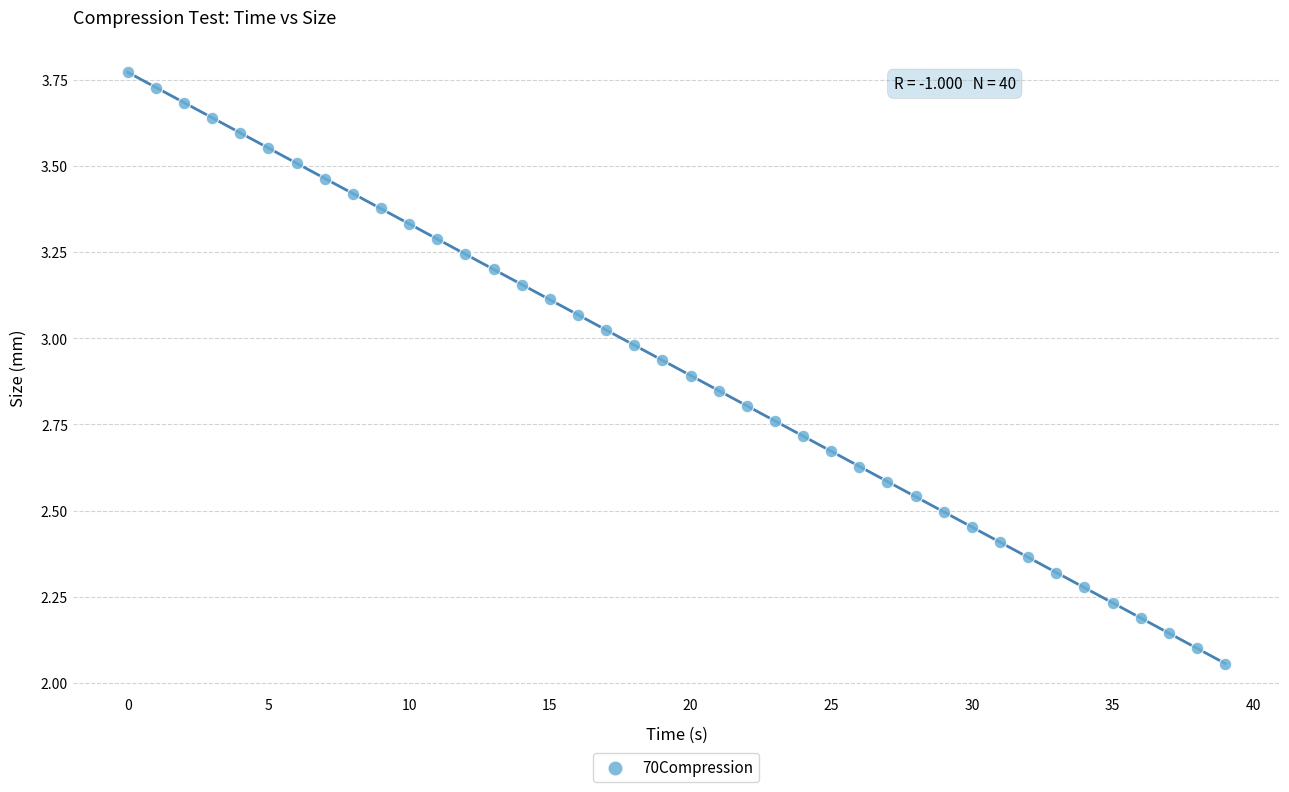

What is the range of Y values (max minus min)?

1.7